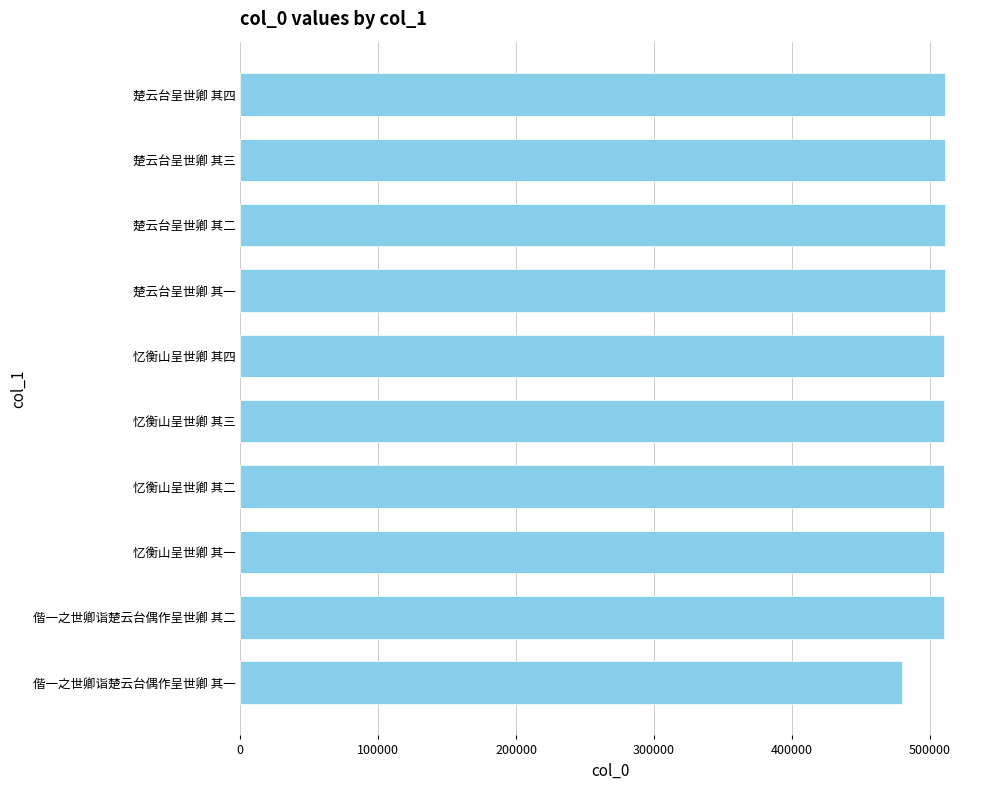

Is it true that the value at 楚云台呈世卿 其三 is 510808?

True